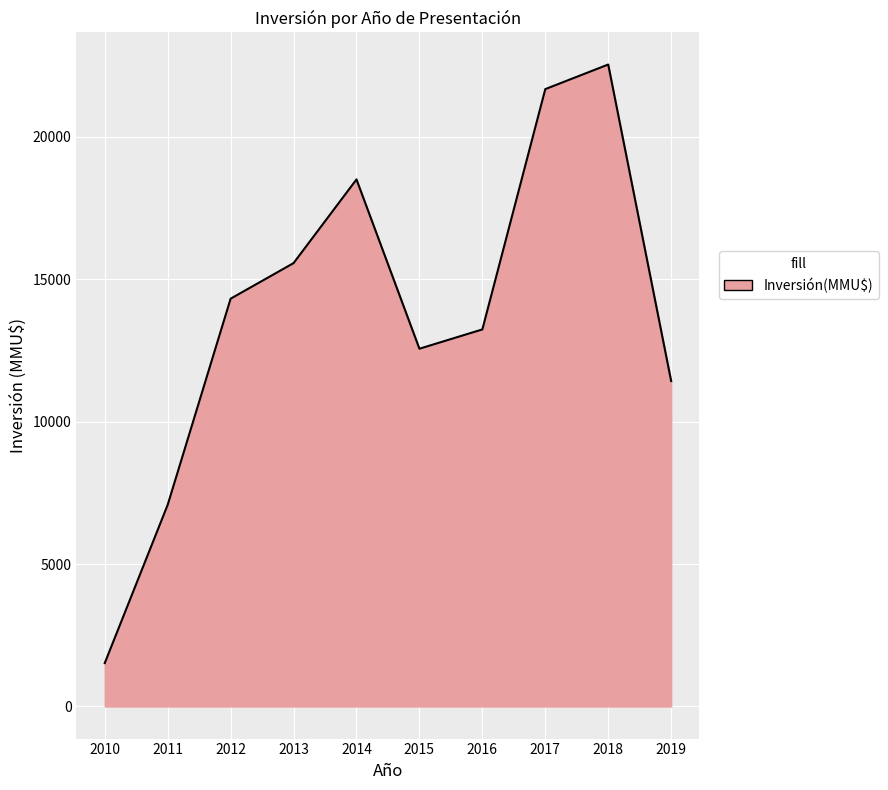

Where is the data nearest to the value 12029?

2015